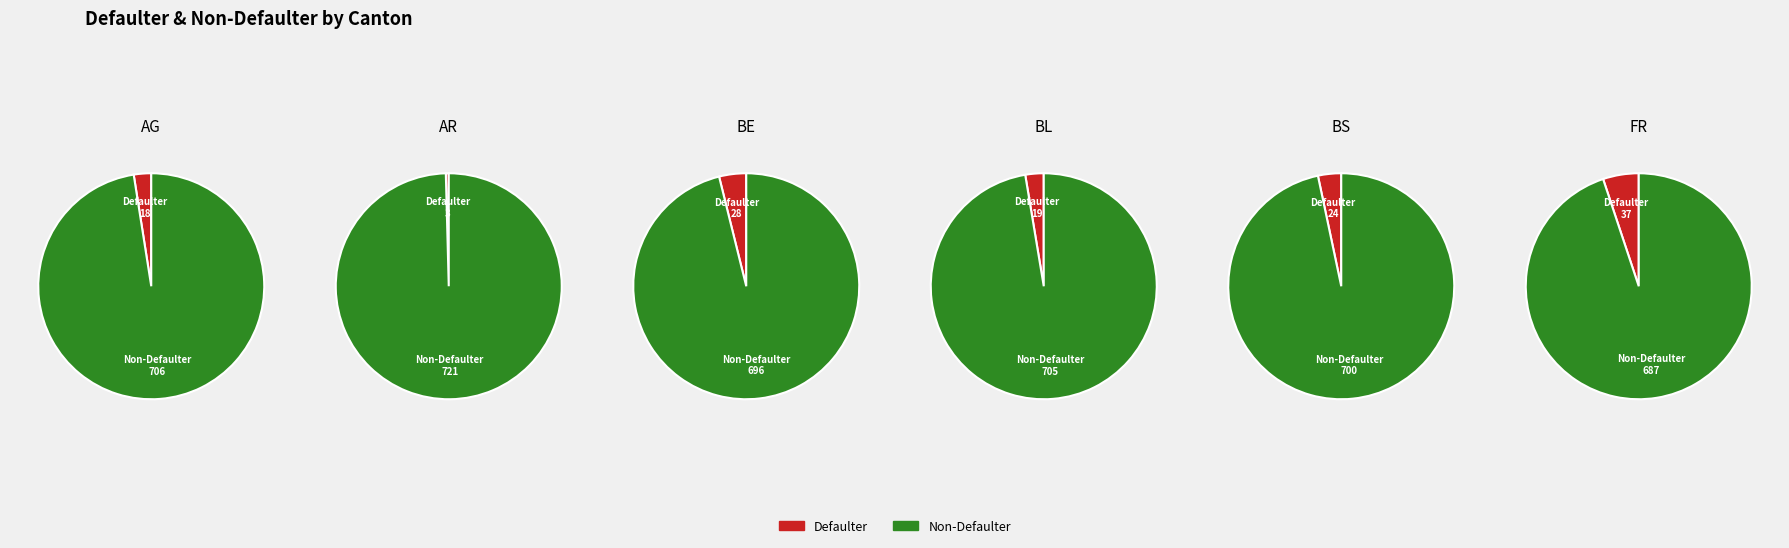

Rank the series by their maximum value, from lowest to highest.

Defaulter, Non-Defaulter